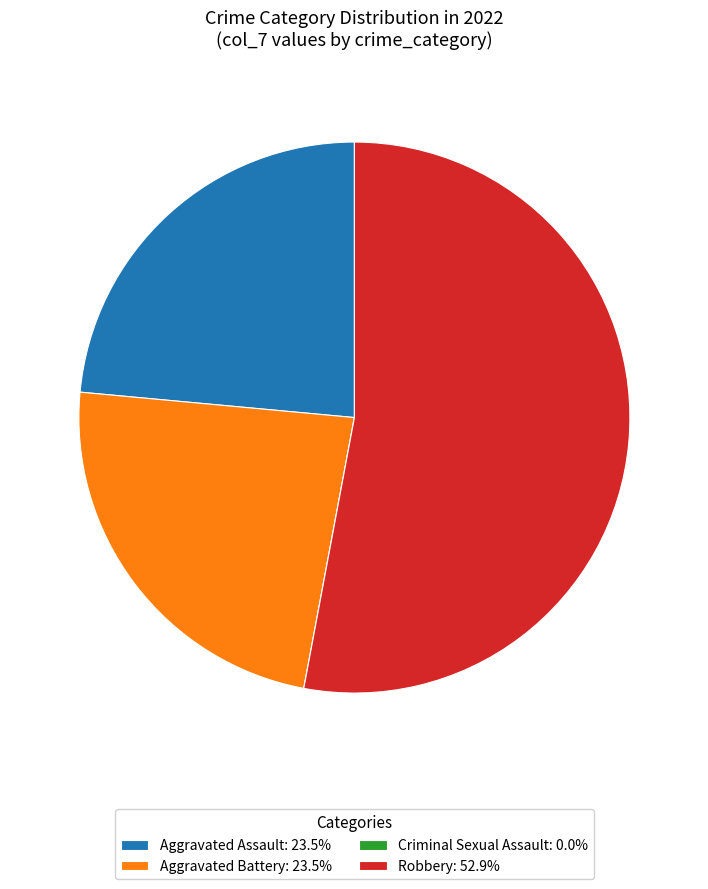

Does any single category account for the majority?

Yes